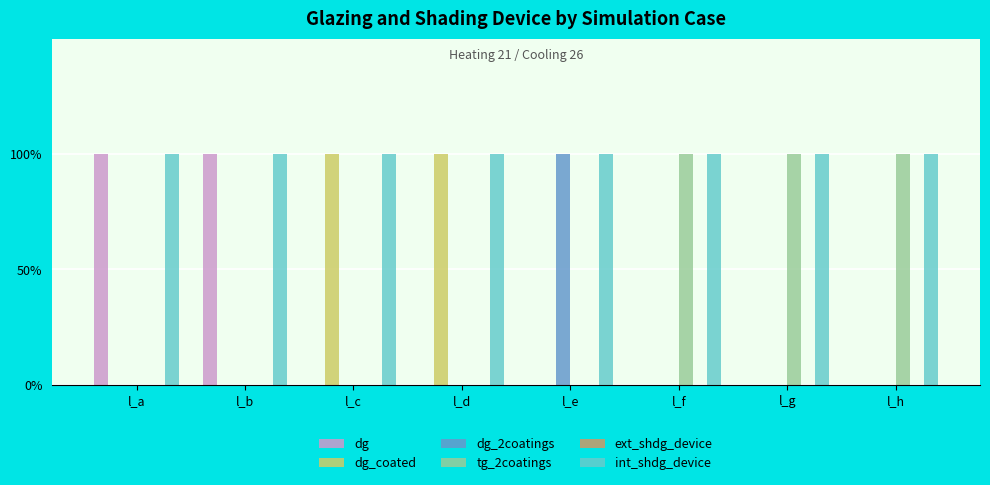

Where is tg_2coatings nearest to the value 0?

l_a